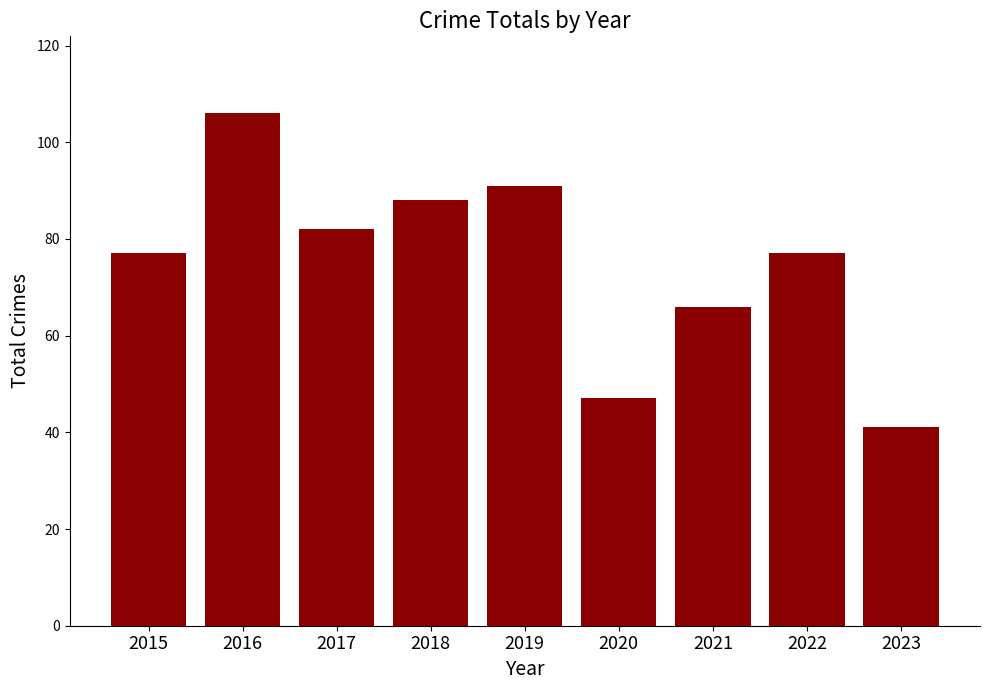

Reading left to right, list all the values displayed in this chart.

77	106	82	88	91	47	66	77	41